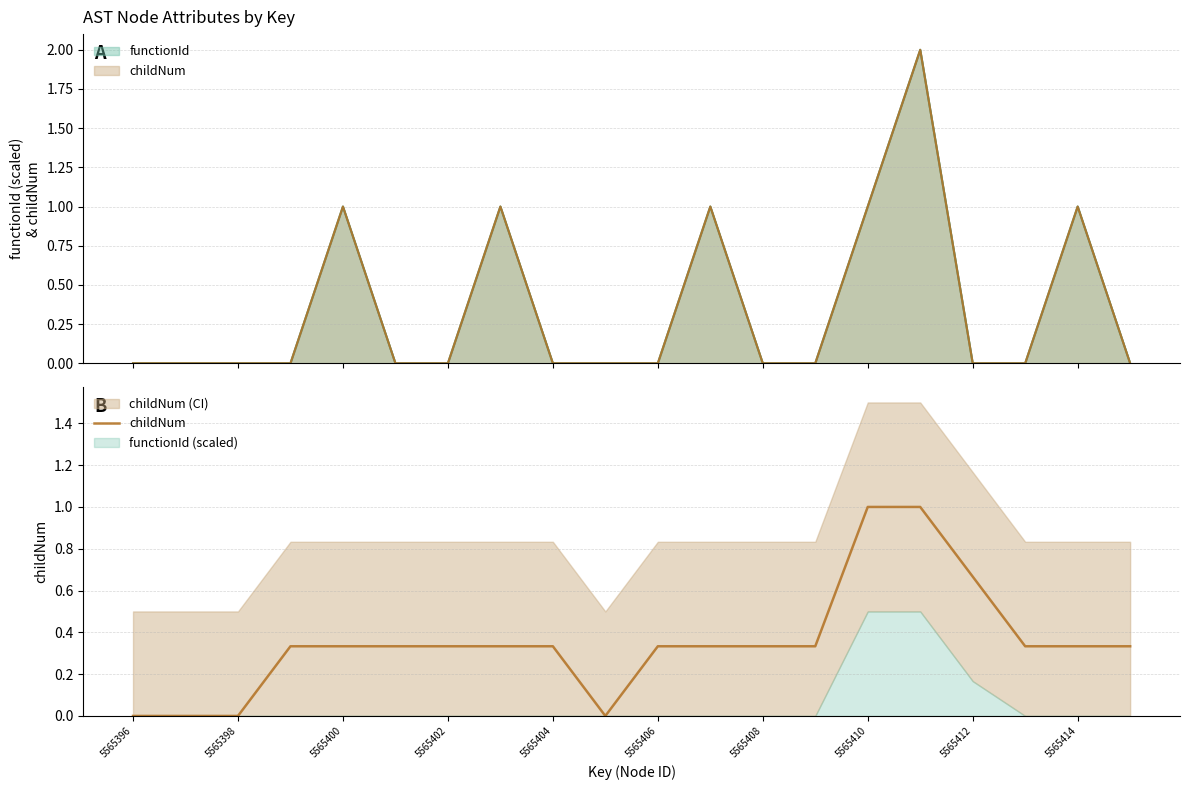

How many categories are shown in the chart?

20